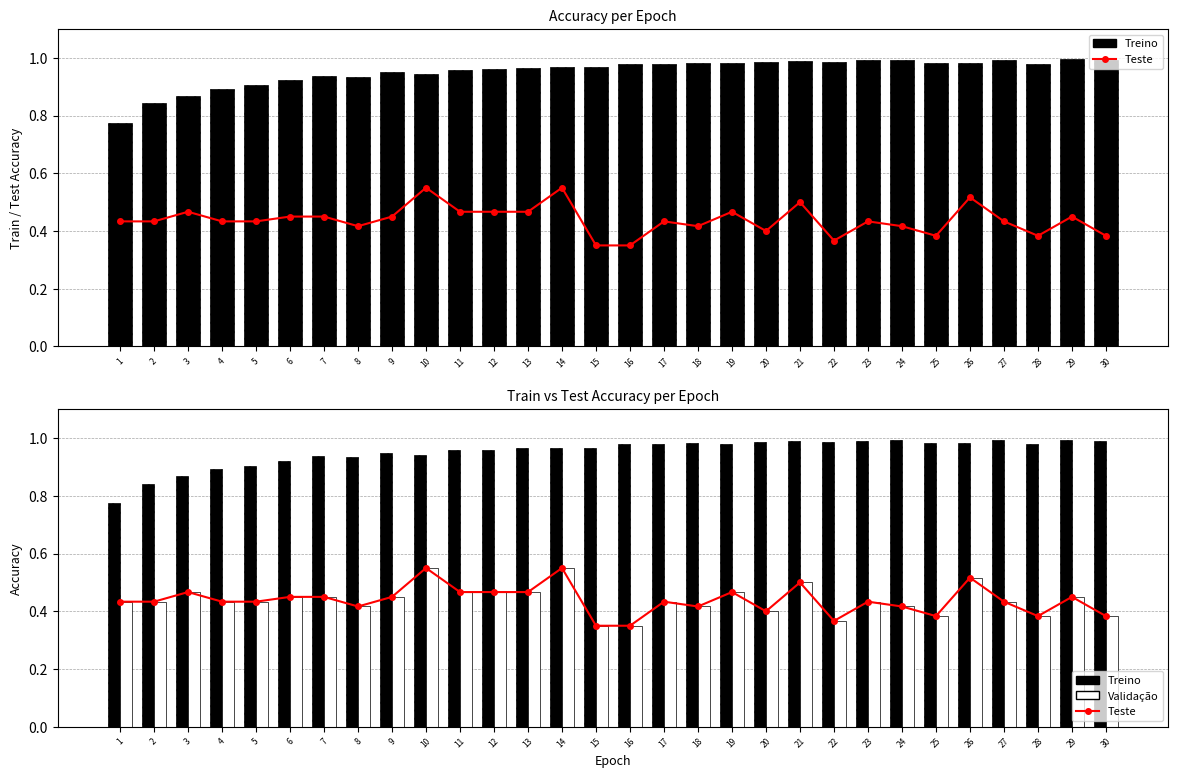

What is the value of the Validação bar at the 25th from the left?

0.4